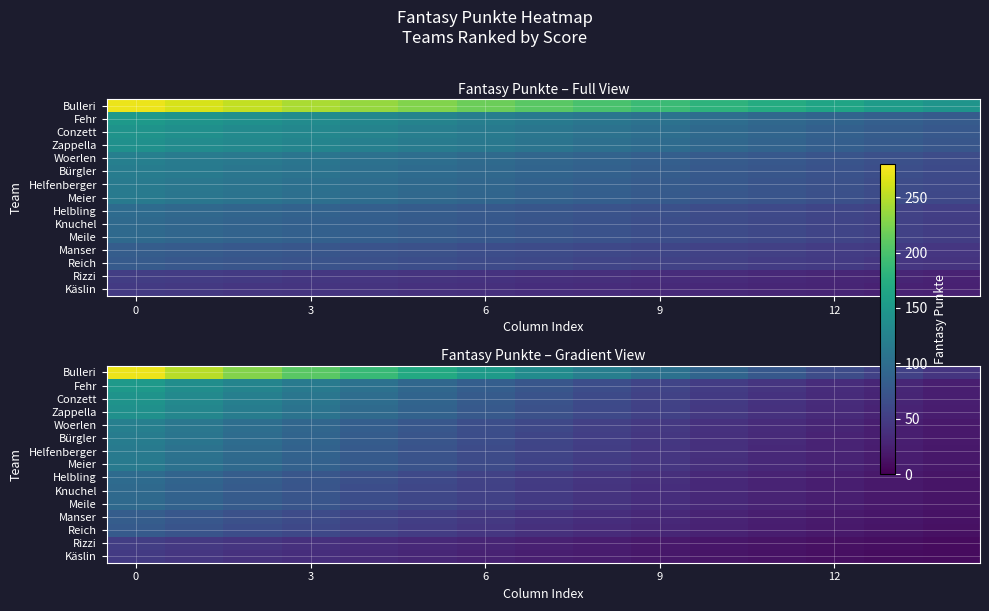

What is the maximum value for Bürgler?

118.0